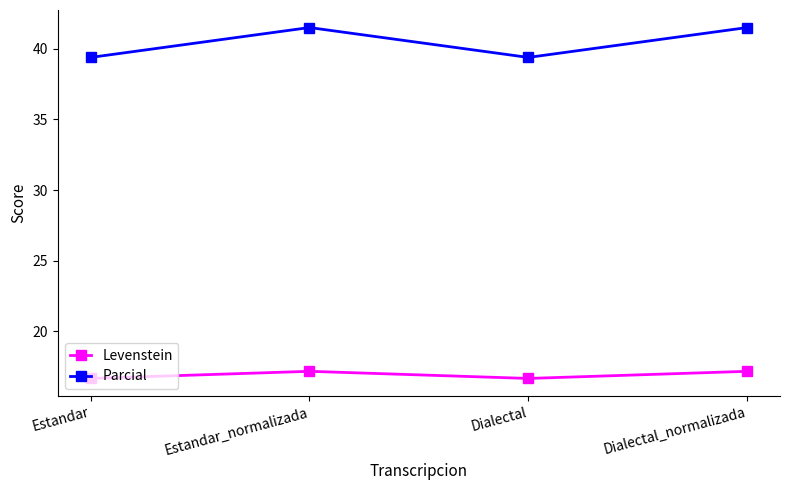

What is the maximum value for Parcial?

41.5